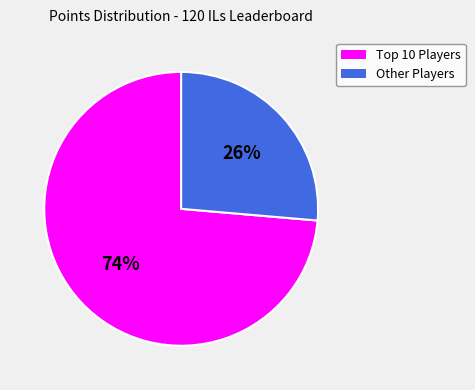

To the nearest percent, what is the average slice percentage?

50%